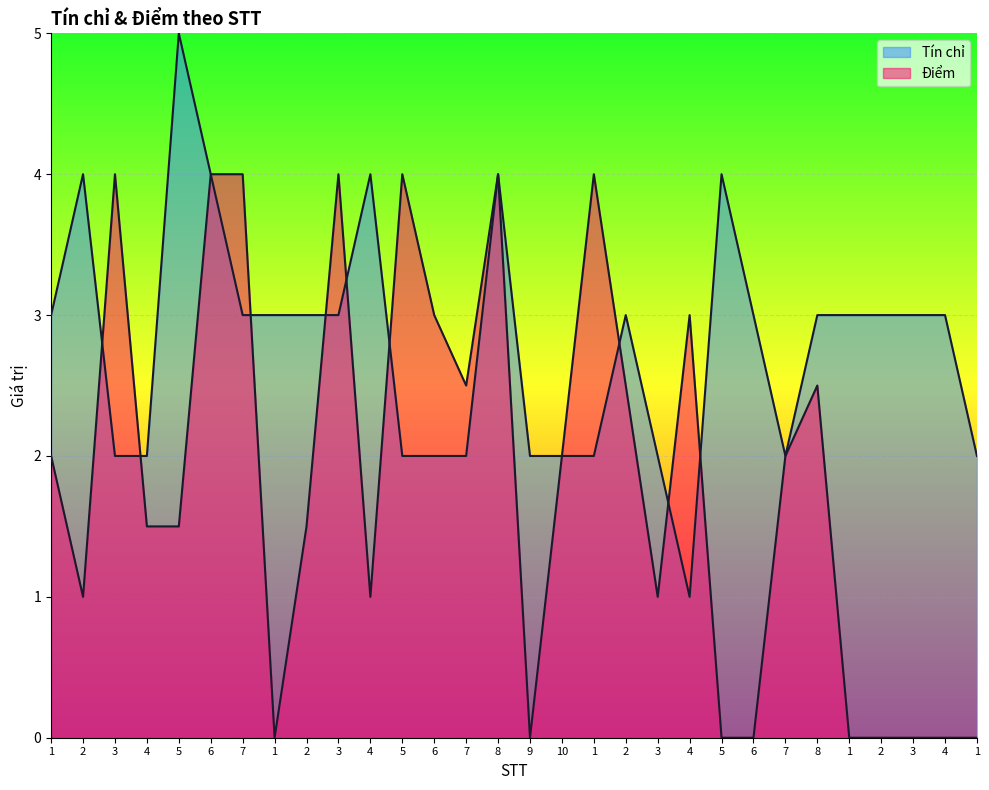

What are all the series names shown in the legend?

Tín chỉ, Điểm